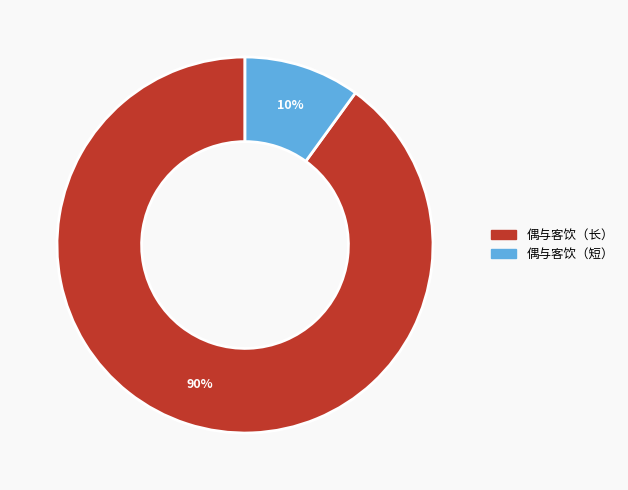

Does any single category account for the majority?

Yes